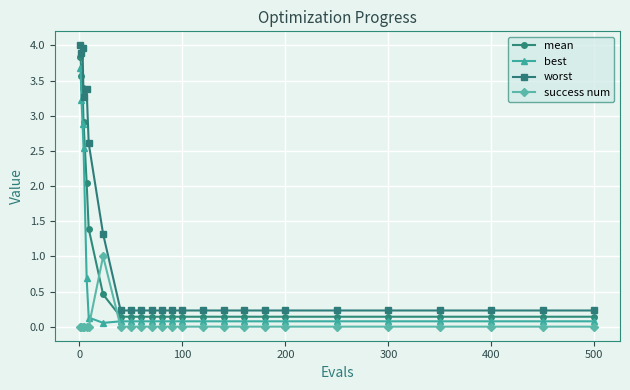

True or false: worst and success num cross at least once.

False